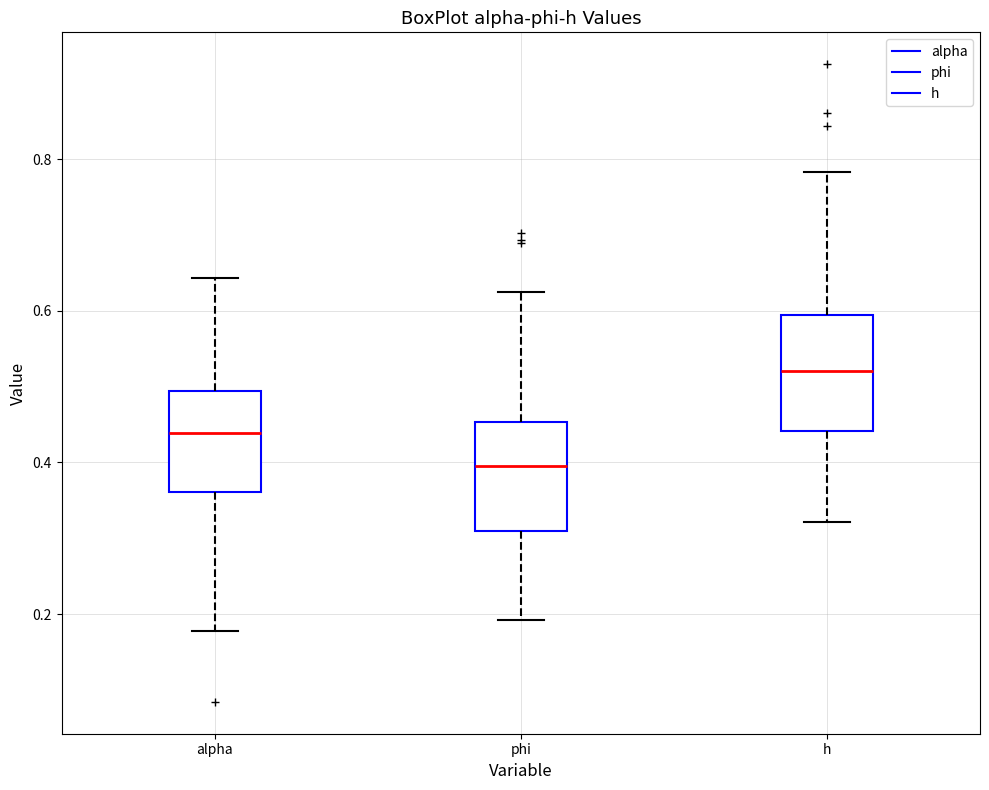

Which box has the highest median line?

h